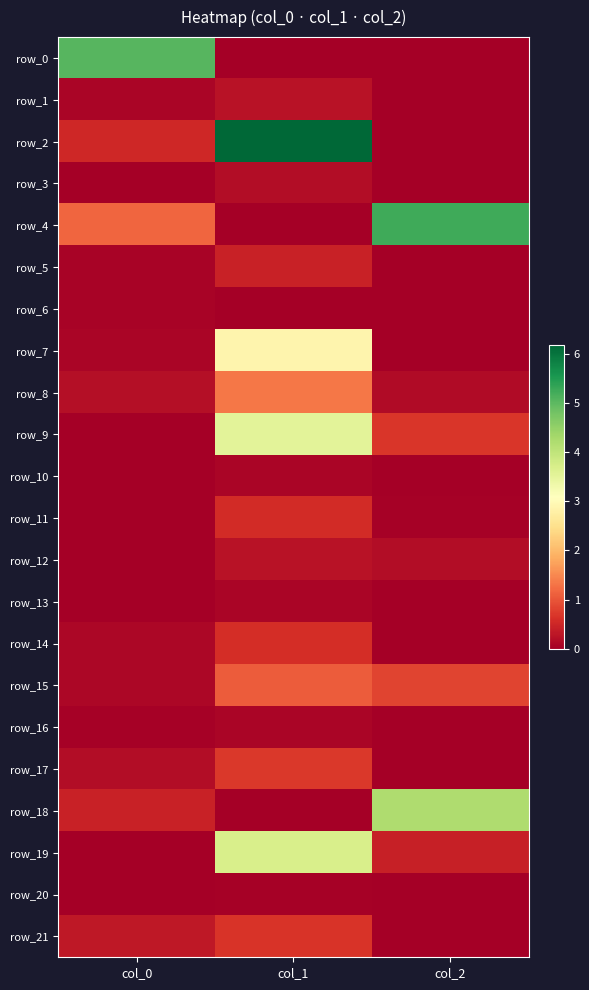

Reading right to left, extract all data points from this chart.

row_0: -0.0	-0.0	5.0
row_1: -0.0	0.3	0.1
row_2: -0.0	6.2	0.5
row_3: -0.0	0.2	0.0
row_4: 5.2	-0.0	1.2
row_5: -0.0	0.4	0.1
row_6: -0.0	-0.0	0.1
row_7: -0.0	2.9	0.1
row_8: 0.2	1.3	0.2
row_9: 0.7	3.5	0.0
row_10: -0.0	0.1	0.0
row_11: 0.0	0.6	0.0
row_12: 0.2	0.2	0.0
row_13: -0.0	0.1	0.0
row_14: -0.0	0.6	0.1
row_15: 0.8	1.1	0.1
row_16: -0.0	0.1	0.0
row_17: -0.0	0.7	0.2
row_18: 4.2	-0.0	0.5
row_19: 0.4	3.7	0.0
row_20: -0.0	0.0	0.0
row_21: -0.0	0.7	0.3